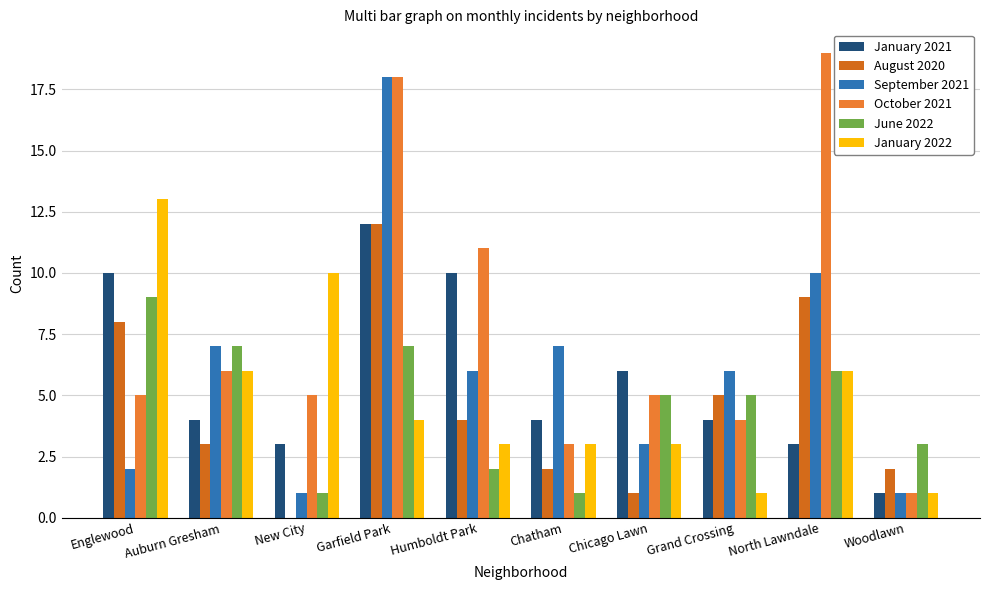

At which category is the sum across all series the highest?

Garfield Park